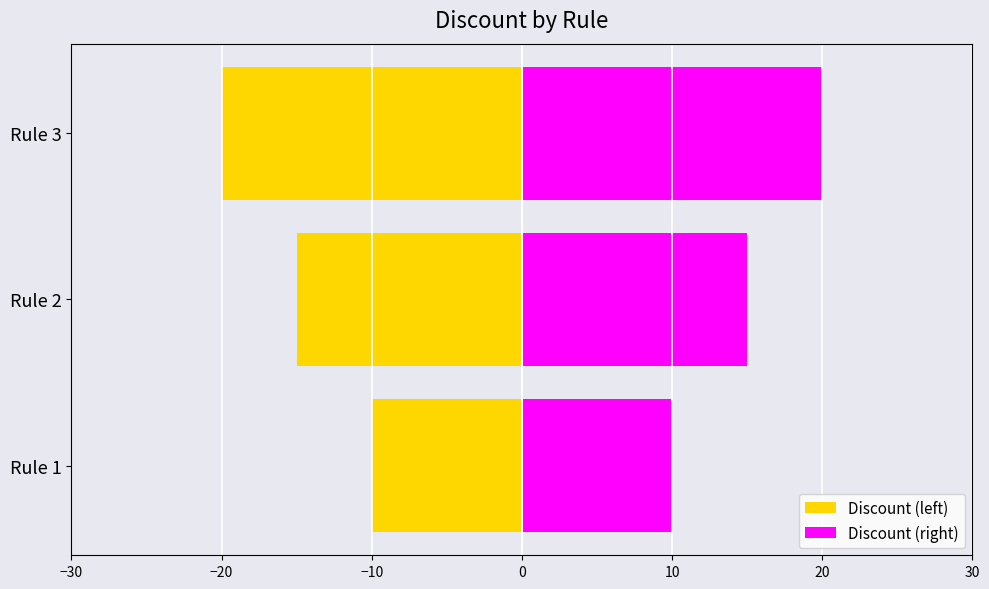

At how many categories does at least one series exceed 3?

3